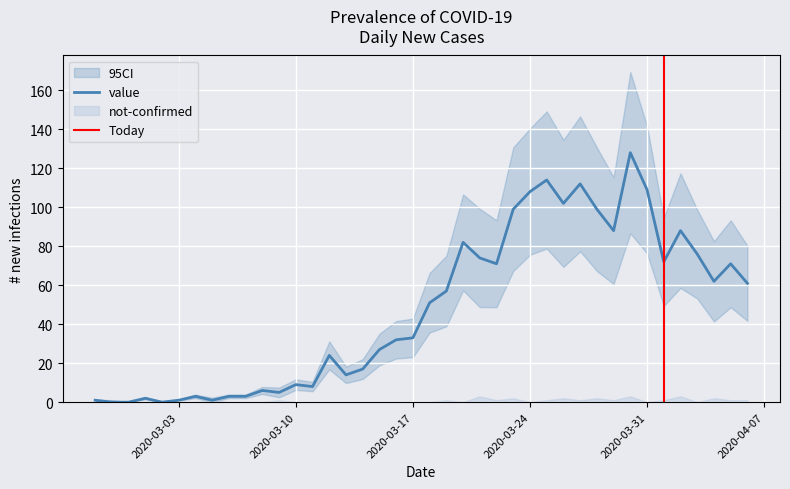

The value at 2020-03-13 is 5. True or false?

False